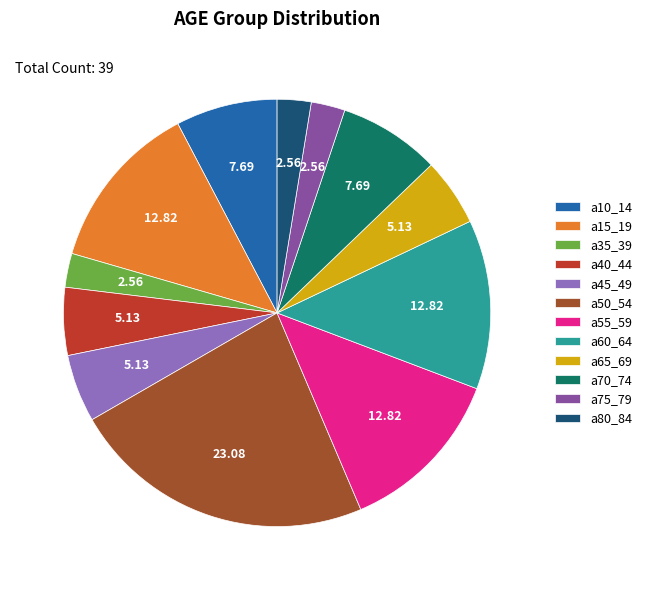

Count the number of slices in the pie.

12